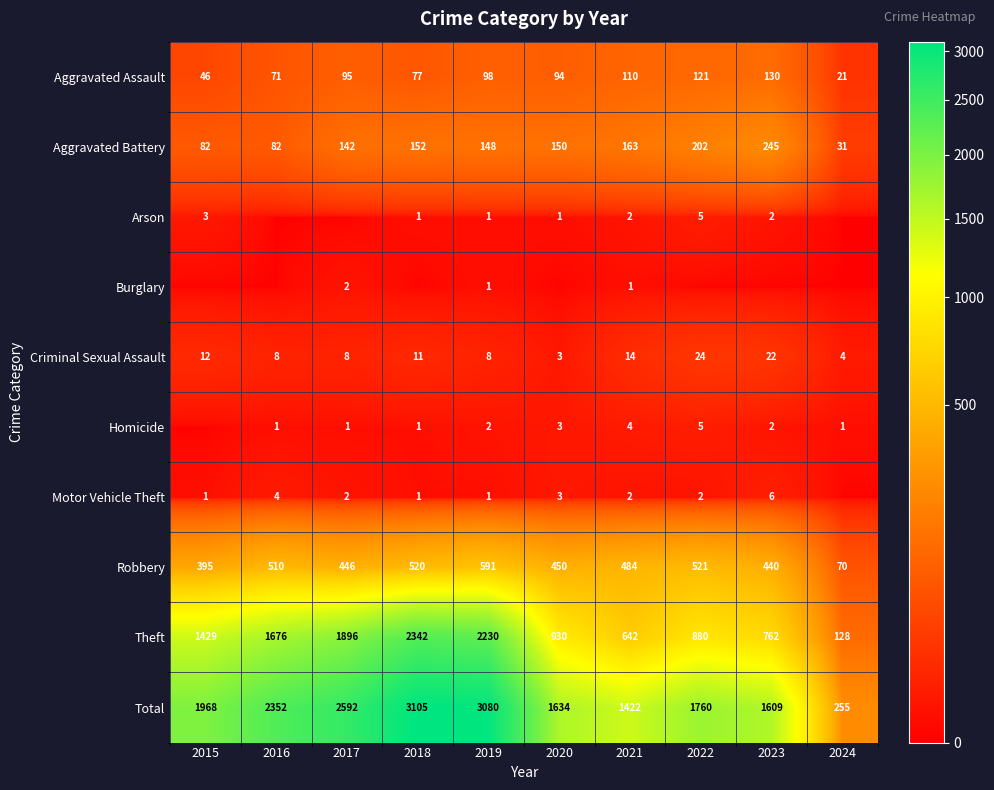

What is the sum of all Aggravated Assault values?

863